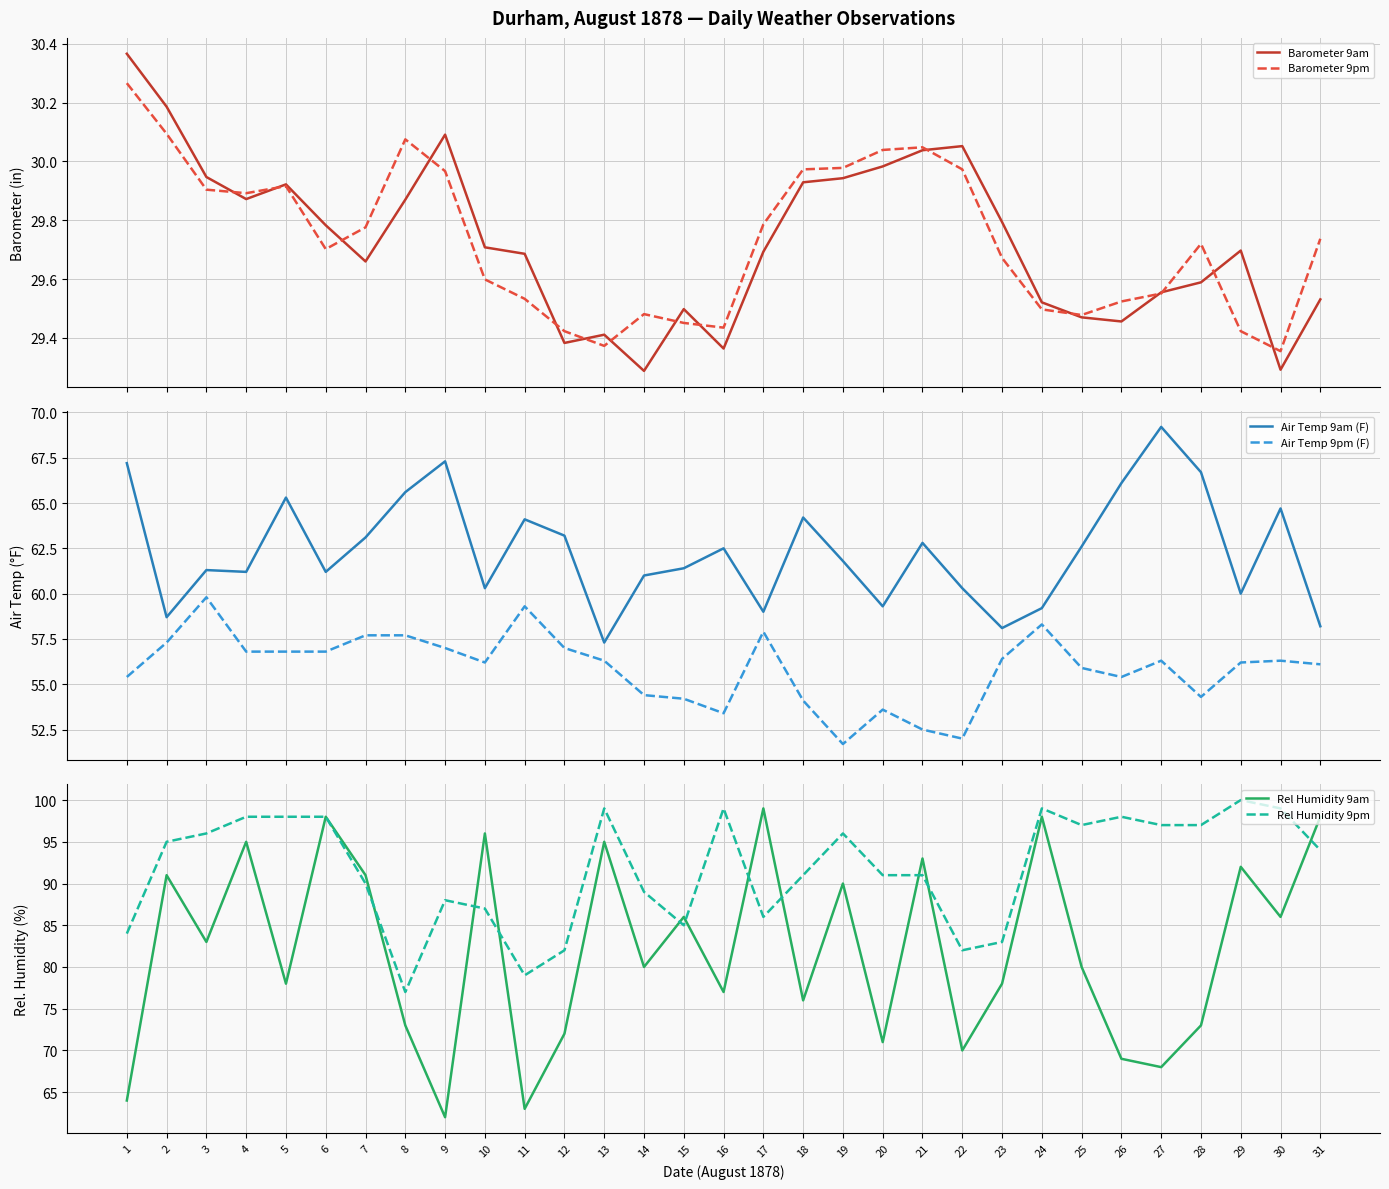

Rank the series by their maximum value, from highest to lowest.

Rel Humidity 9pm, Rel Humidity 9am, Air Temp 9am (F), Air Temp 9pm (F), Barometer 9am, Barometer 9pm